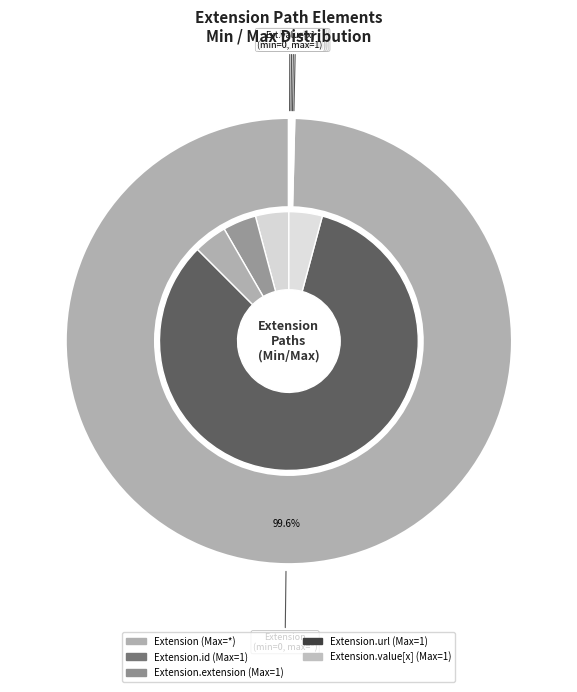

To the nearest percent, what is the average slice percentage?

20%